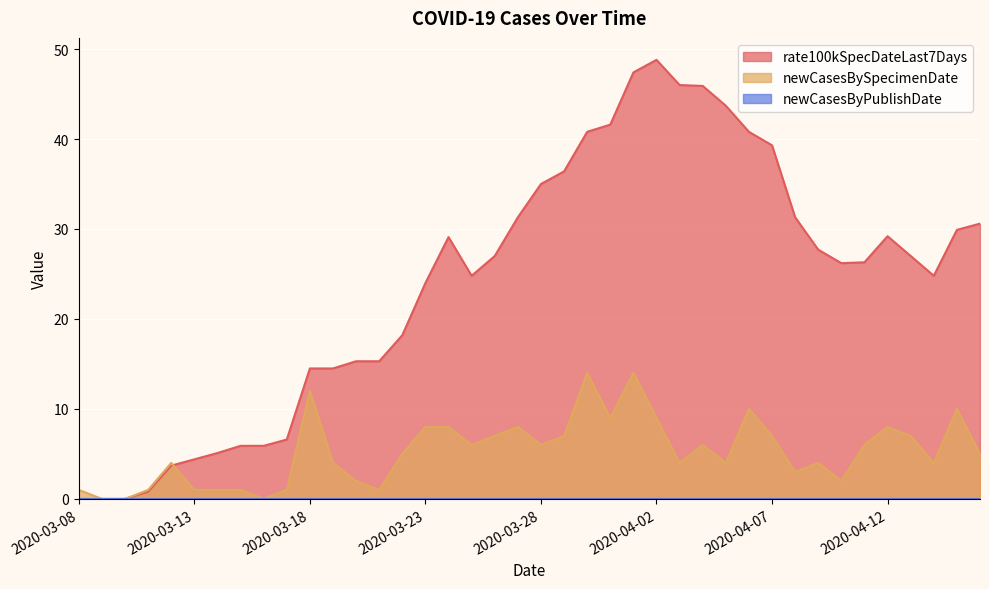

What value does the rate100kSpecDateLast7Days series have at 2020-04-05?

43.7